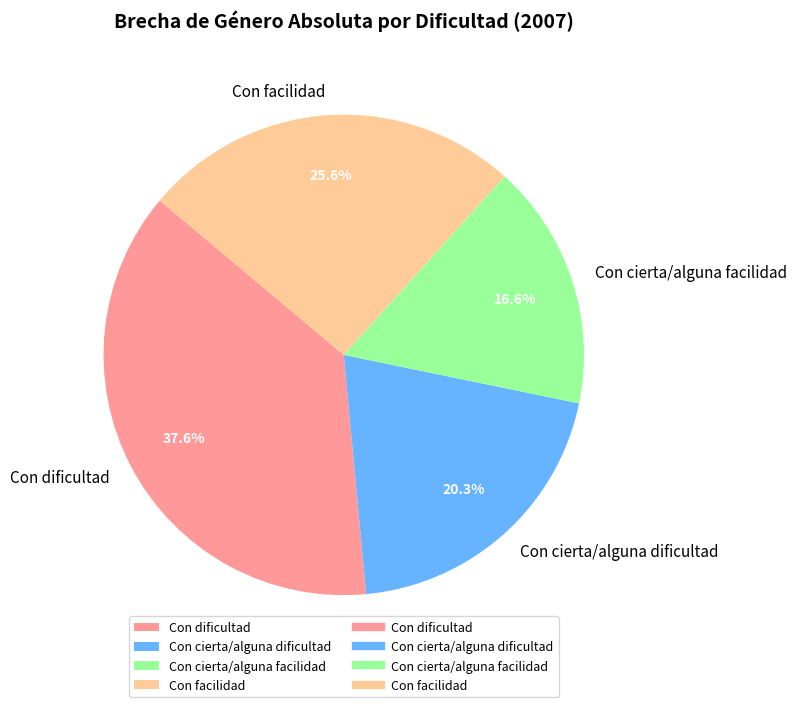

How many segments does this pie chart have?

4